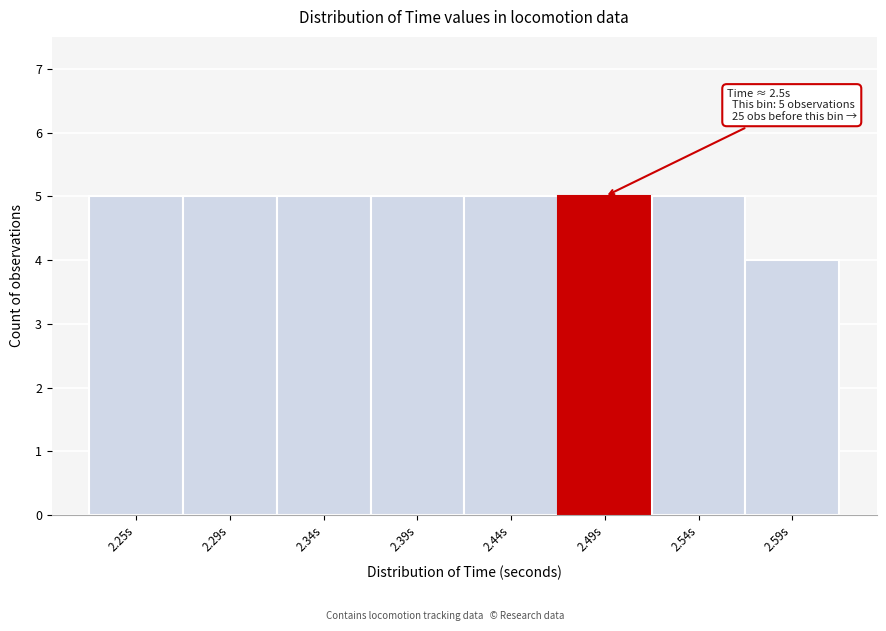

Reading left to right, extract all data points from this chart.

2.25s=5	2.29s=5	2.34s=5	2.39s=5	2.44s=5	2.49s=5	2.54s=5	2.59s=4